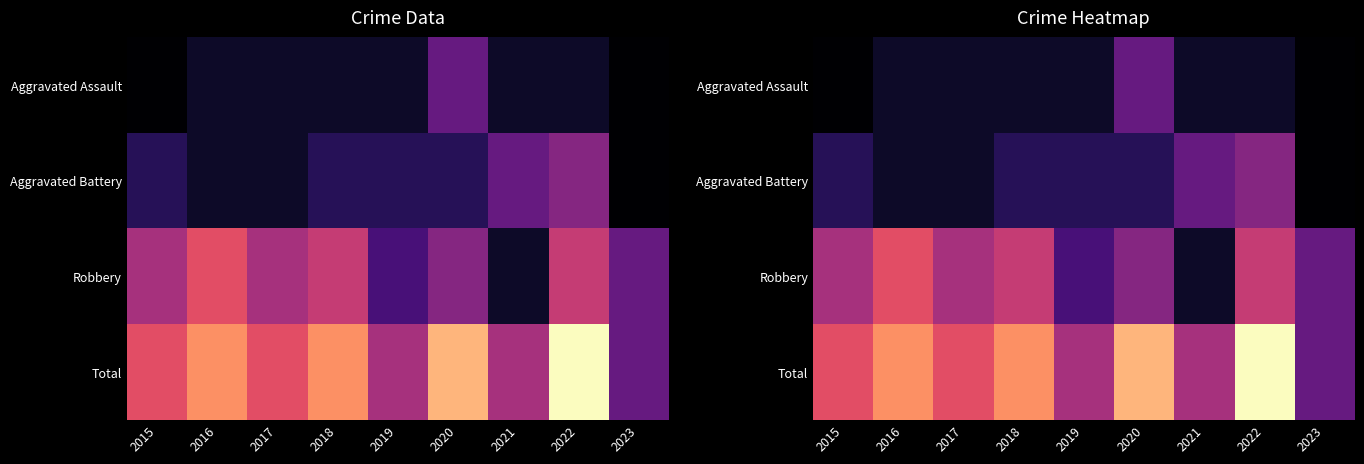

At which label is Robbery closest to 4?

2023